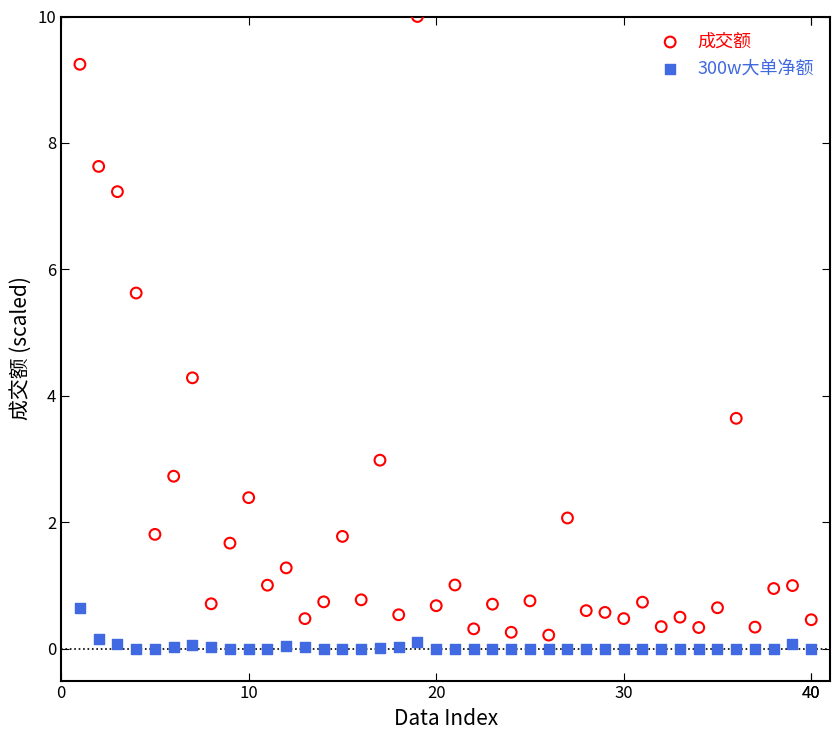

Which series reaches the maximum Y coordinate?

成交额